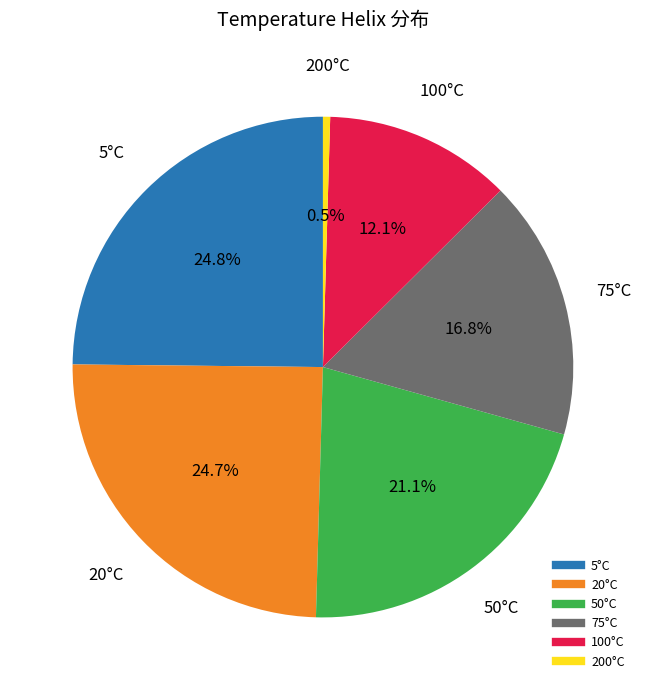

Is there a majority slice in this chart?

No